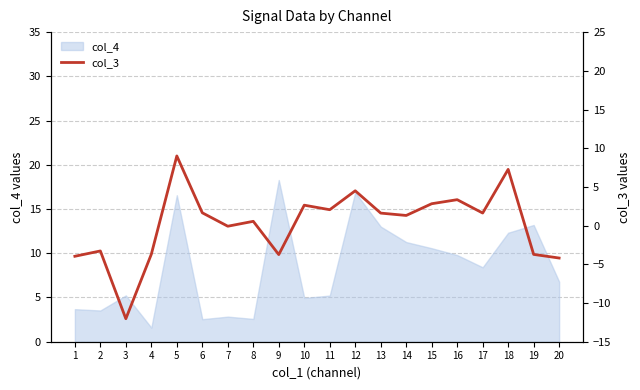

What is the value of the 17th point from the left?

1.6